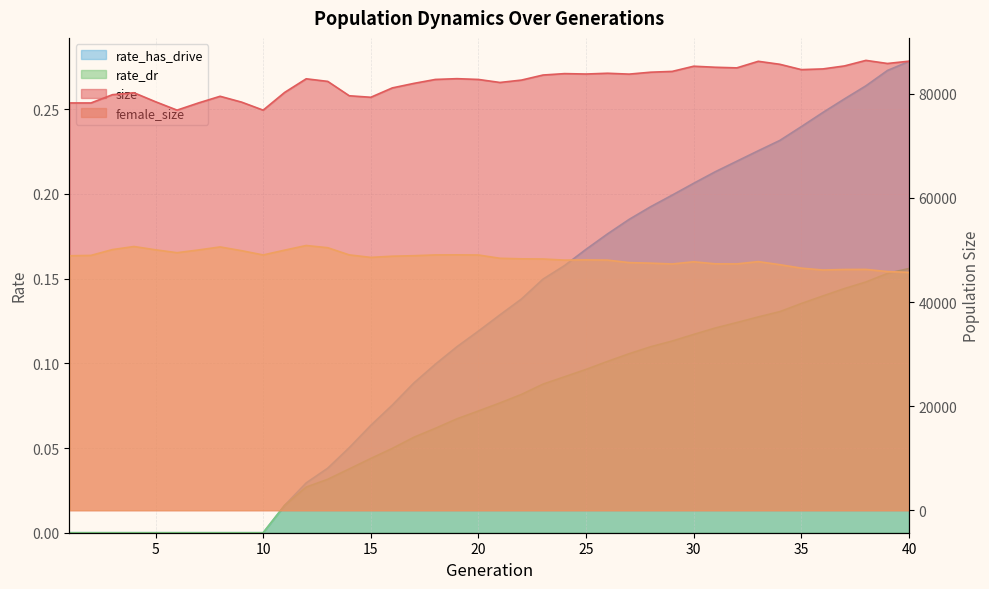

In female_size, how many points are lower than both neighbors (excluding endpoints)?

7